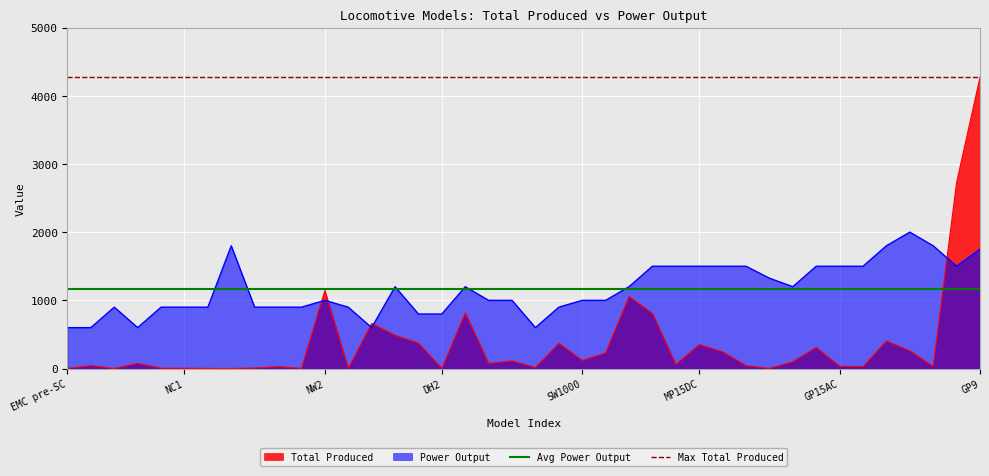

The value of Max Total Produced at EMC pre-SC is 6680.4. True or false?

False